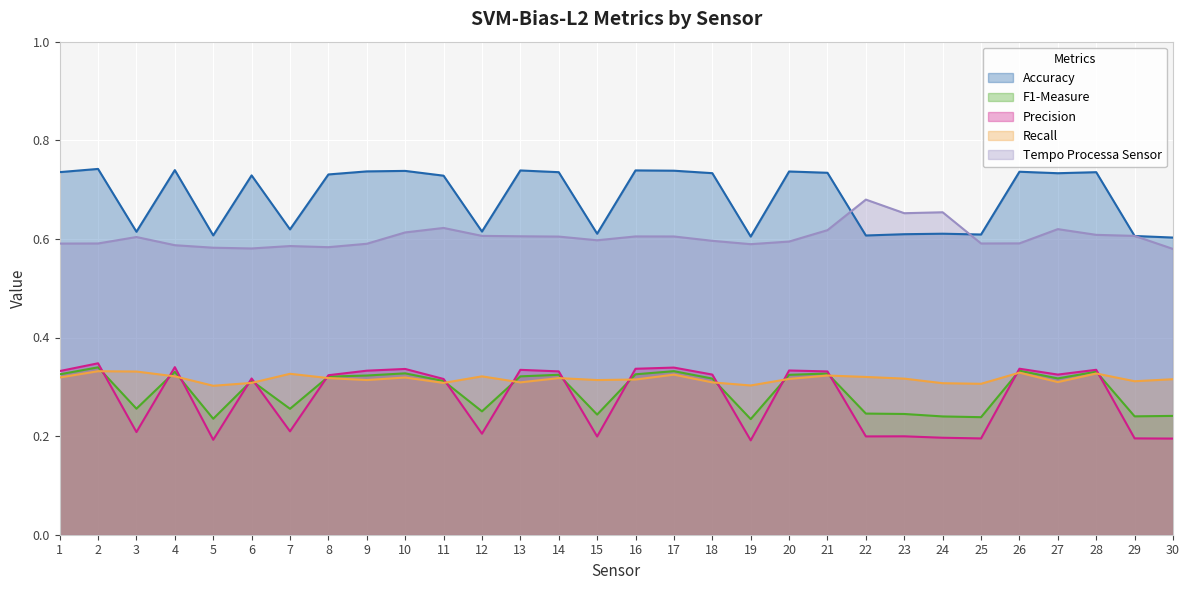

Rank the series at 3 from lowest to highest value.

Precision, F1-Measure, Recall, Tempo Processa Sensor, Accuracy